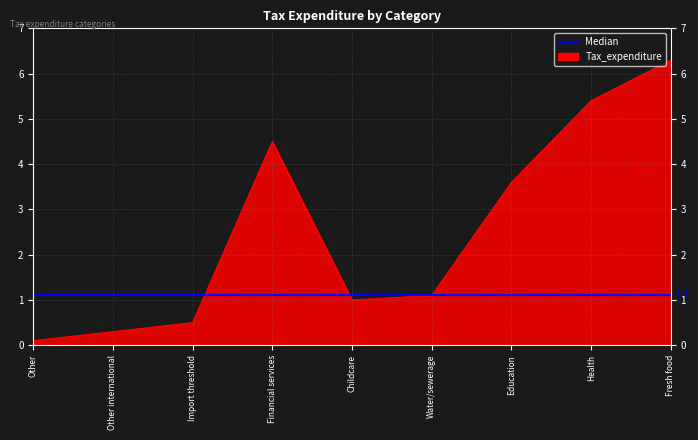

The chart shows a value of 8.0 at Health. True or false?

False